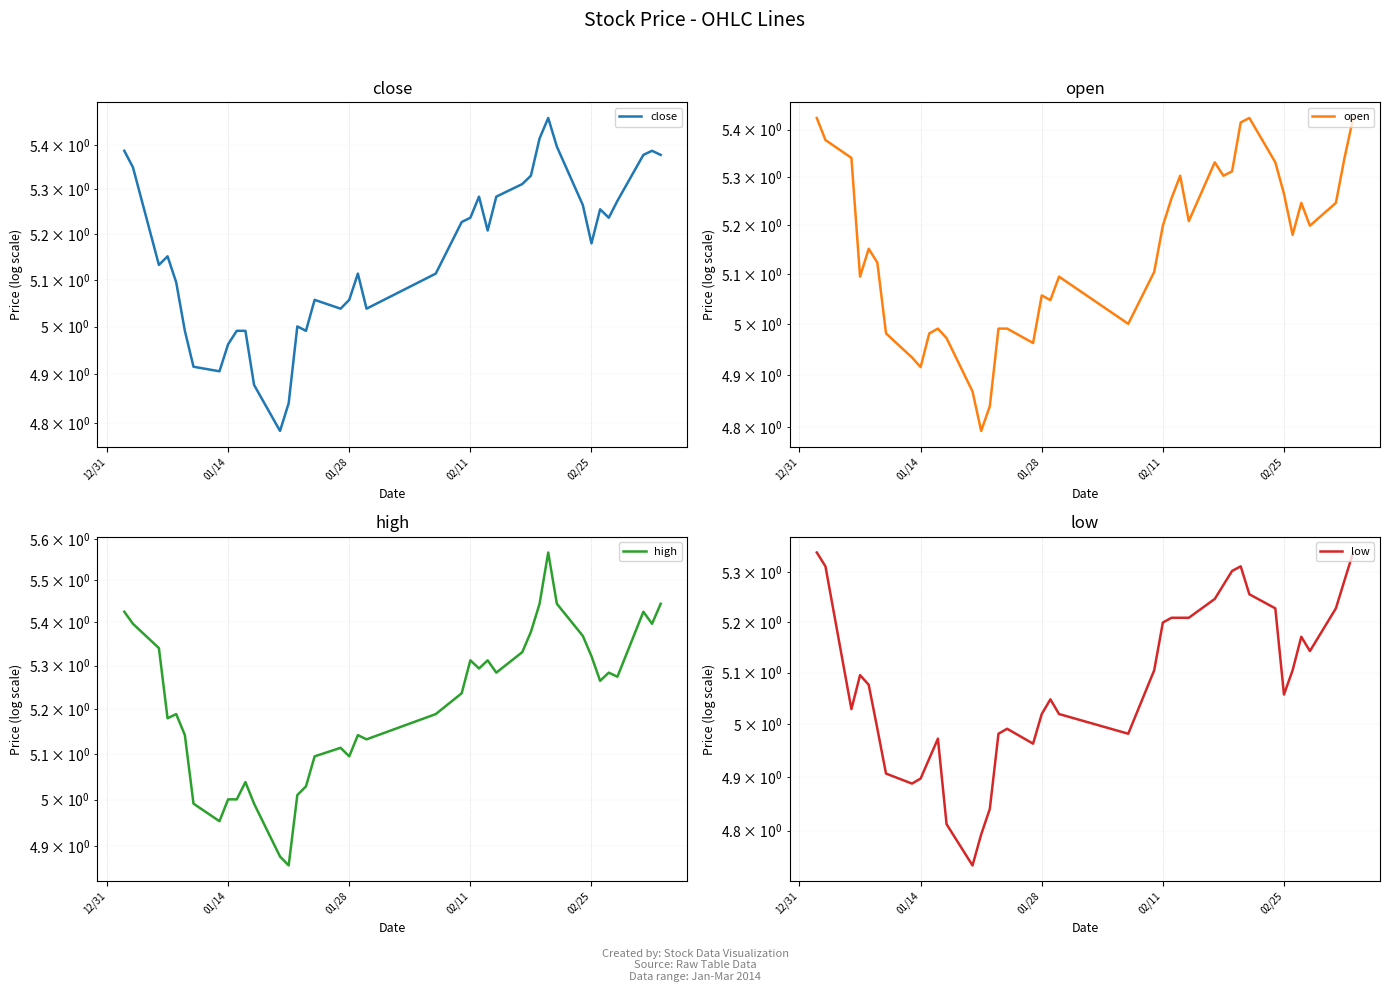

Is this an area chart (filled region under the line)?

No